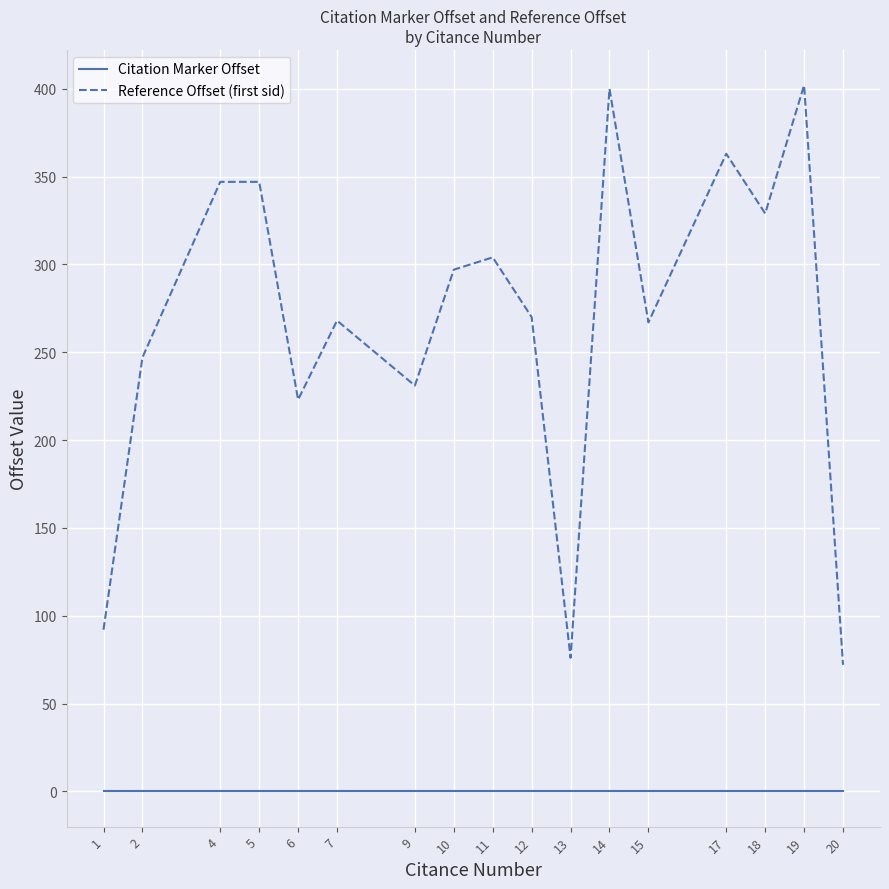

Which series has the largest range (max minus min)?

Reference Offset (first sid)